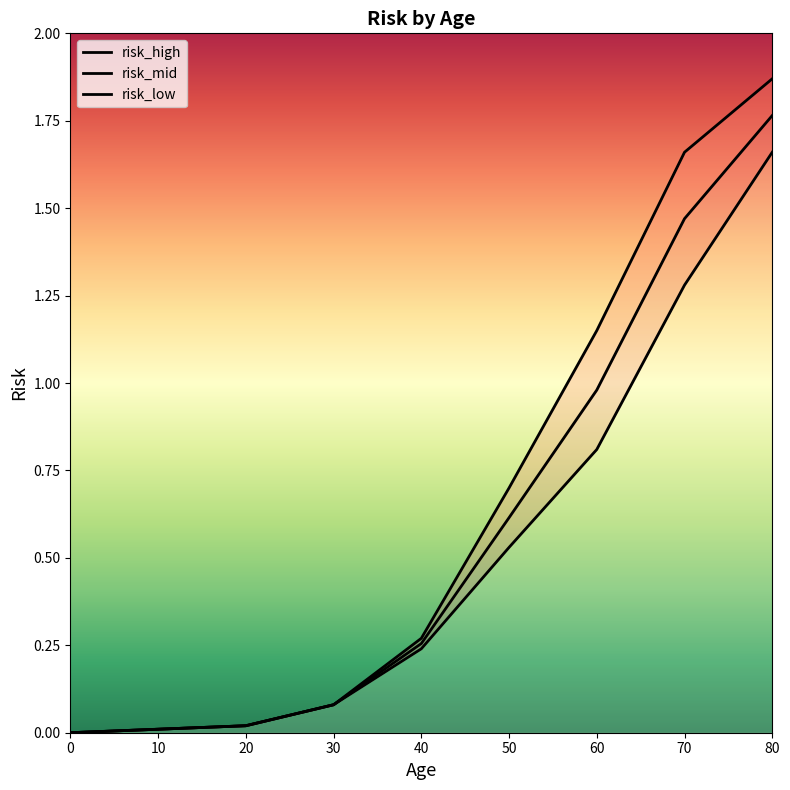

True or false: risk_high and risk_low intersect in this chart.

False